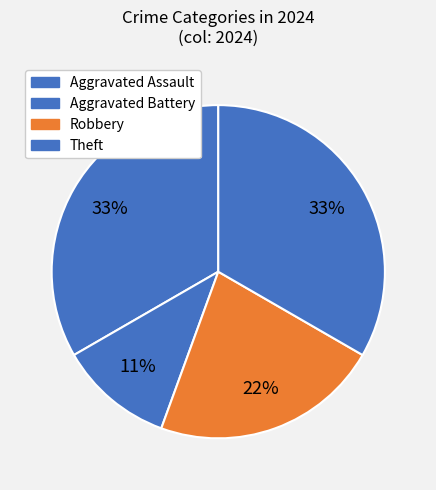

The Aggravated Battery slice represents 11% of the pie. True or false?

True